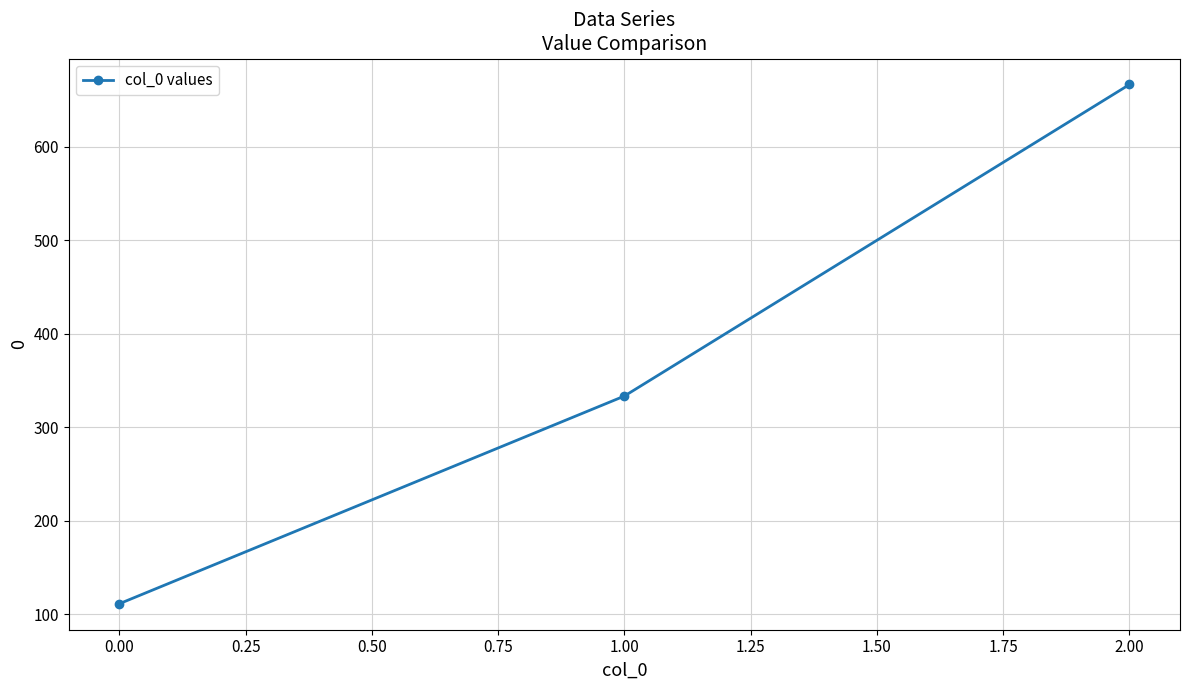

Reading left to right, transcribe all the data shown in this chart.

0.00=111.1	1.00=333.3	2.00=666.7